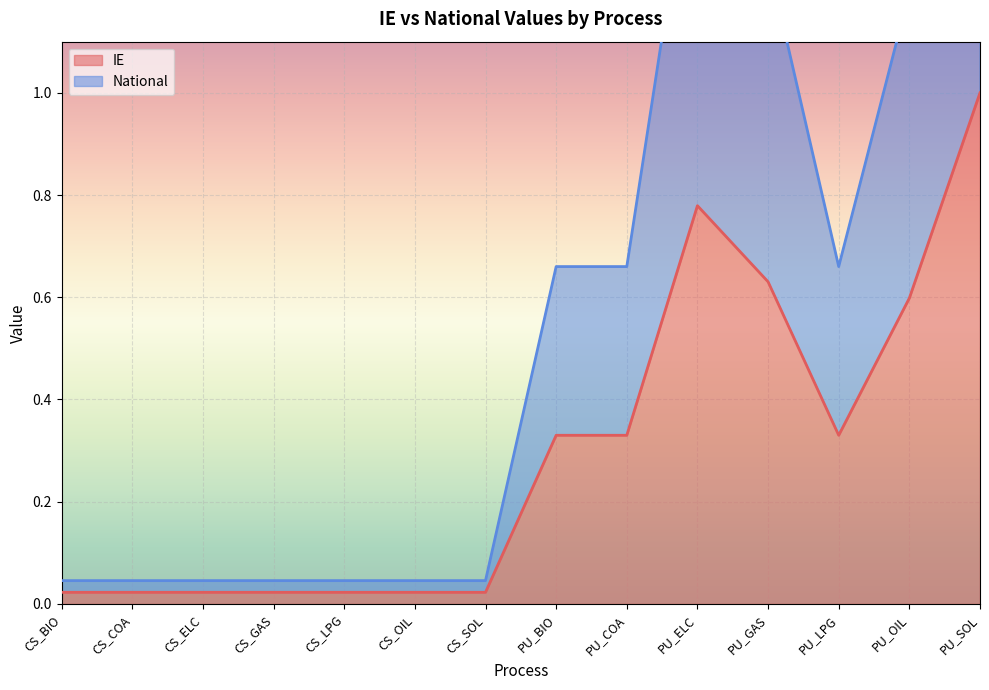

What are all the series names shown in the legend?

IE, National